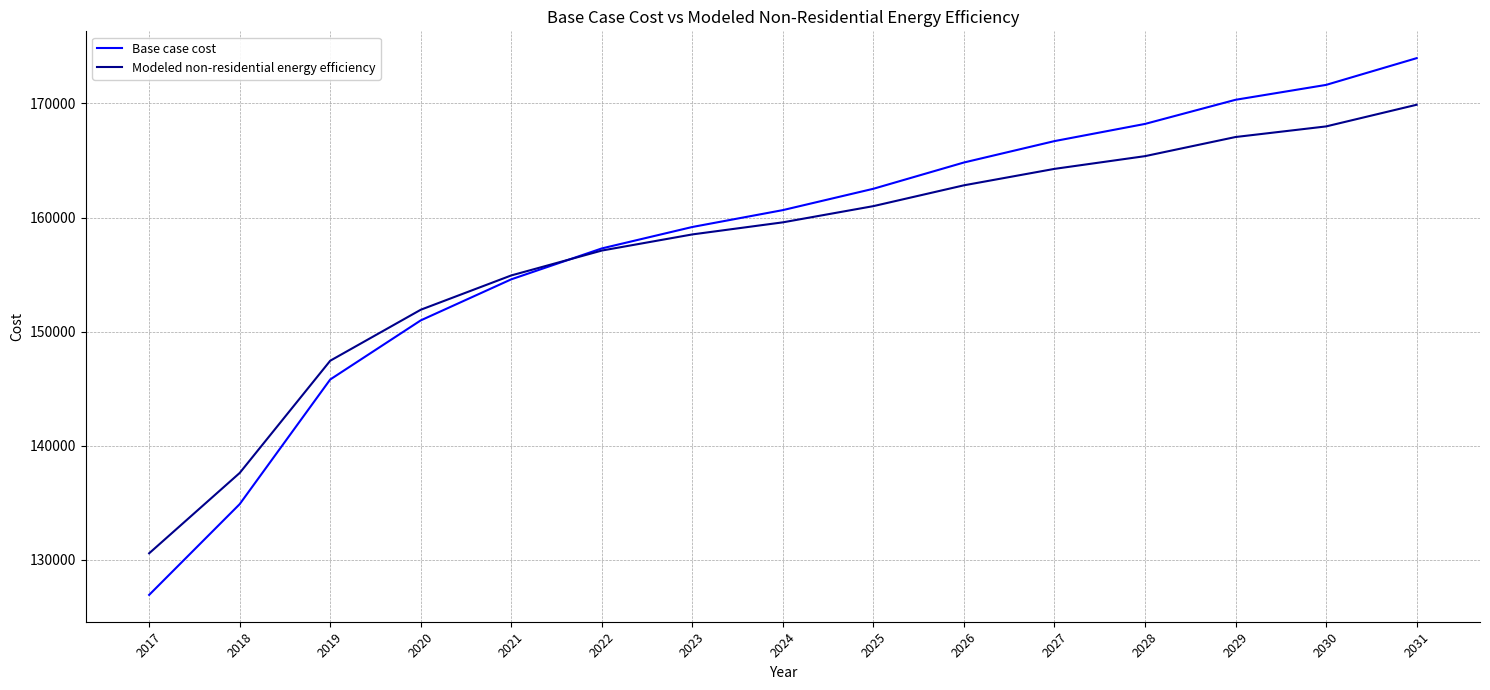

Where does the Modeled non-residential energy efficiency series first go above 159581?

2024